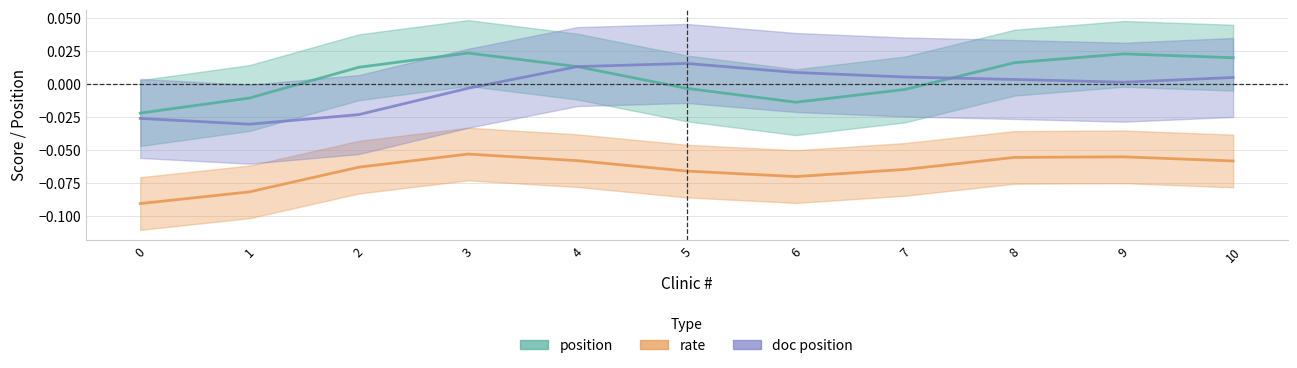

Count the number of data series in this chart.

3